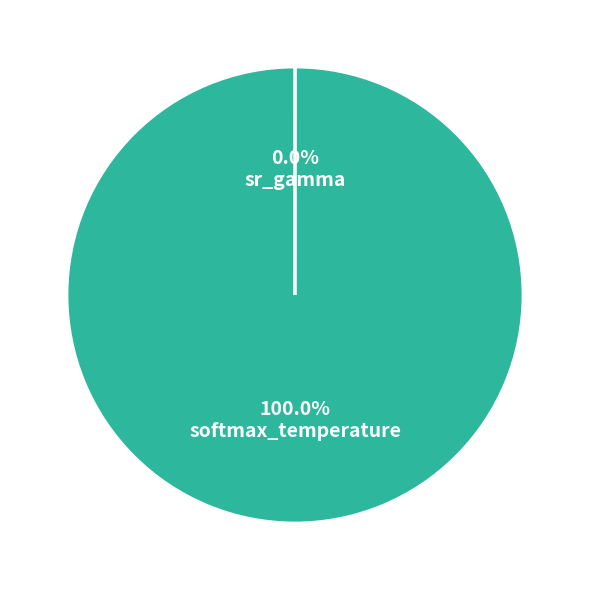

Is there a majority slice in this chart?

Yes